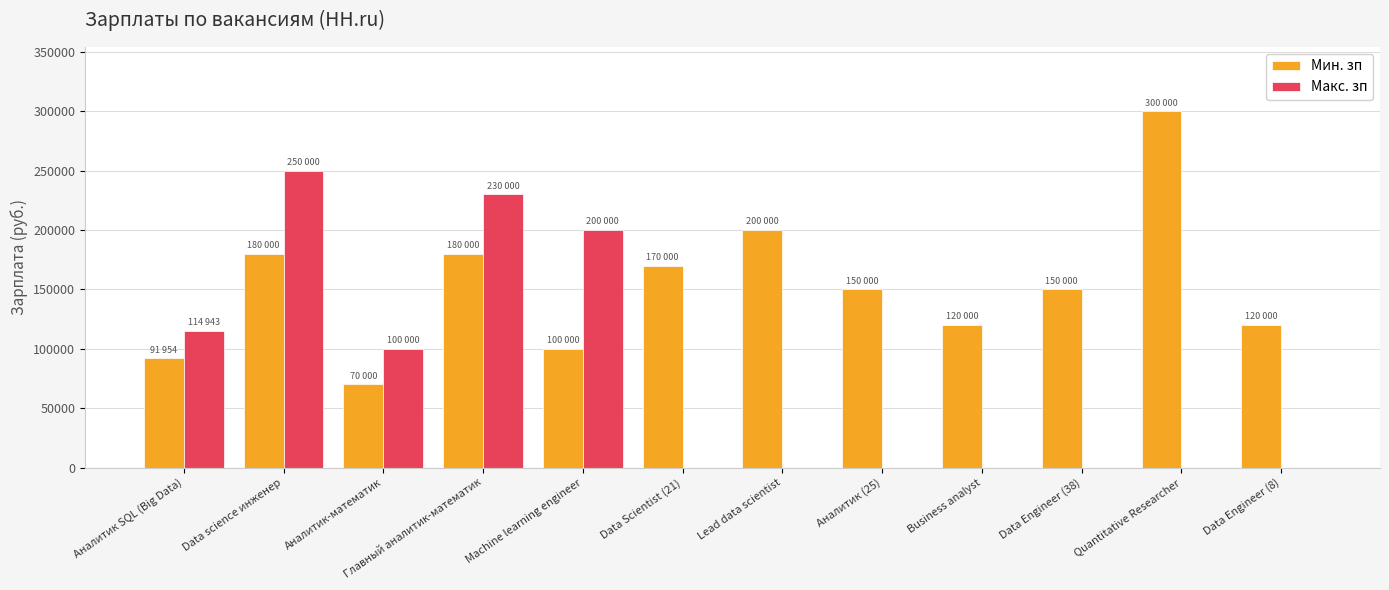

What is the approximate value of Макс. зп at Главный аналитик-математик?

230000